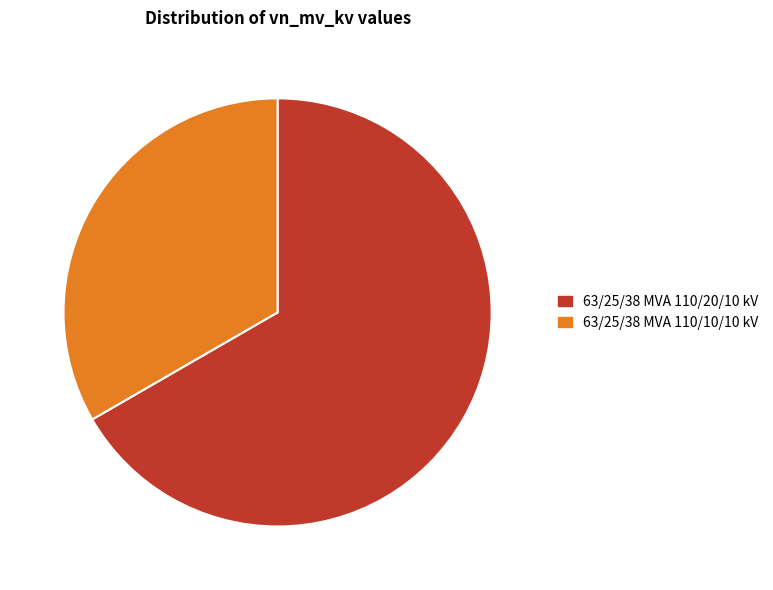

Combined, do 63/25/38 MVA 110/20/10 kV and 63/25/38 MVA 110/10/10 kV account for over 50%?

Yes